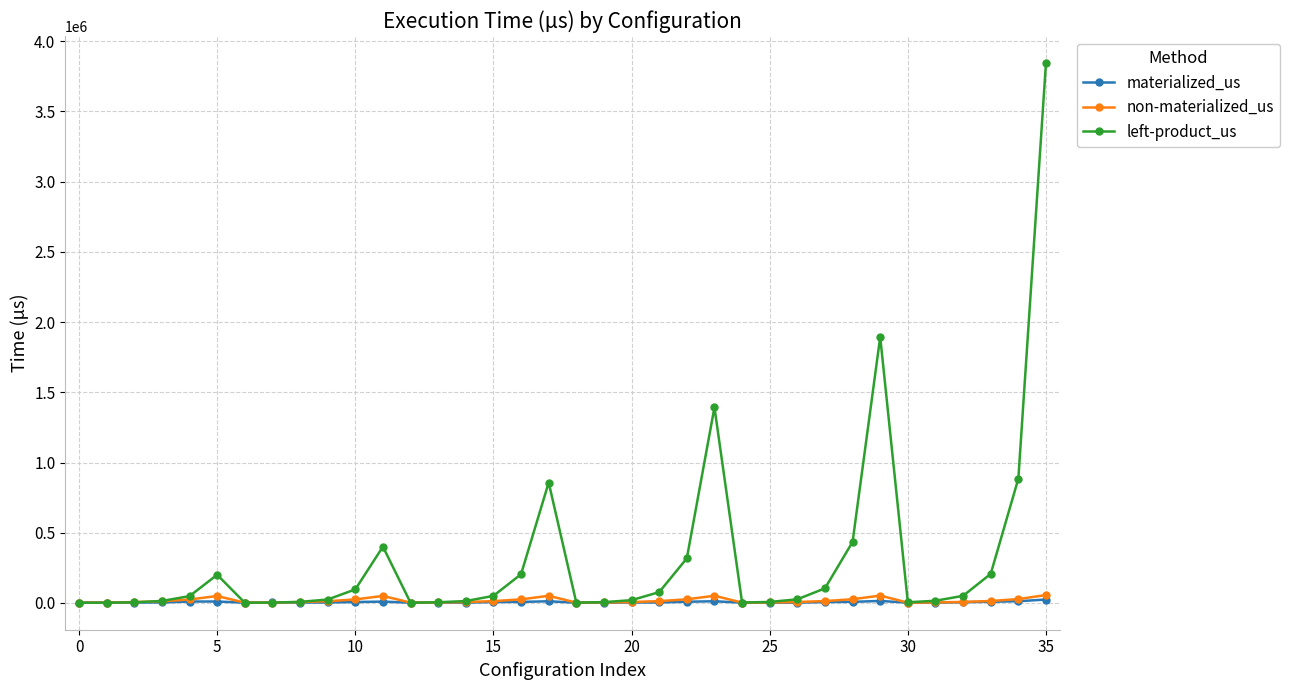

Which series has the largest total across all categories?

left-product_us